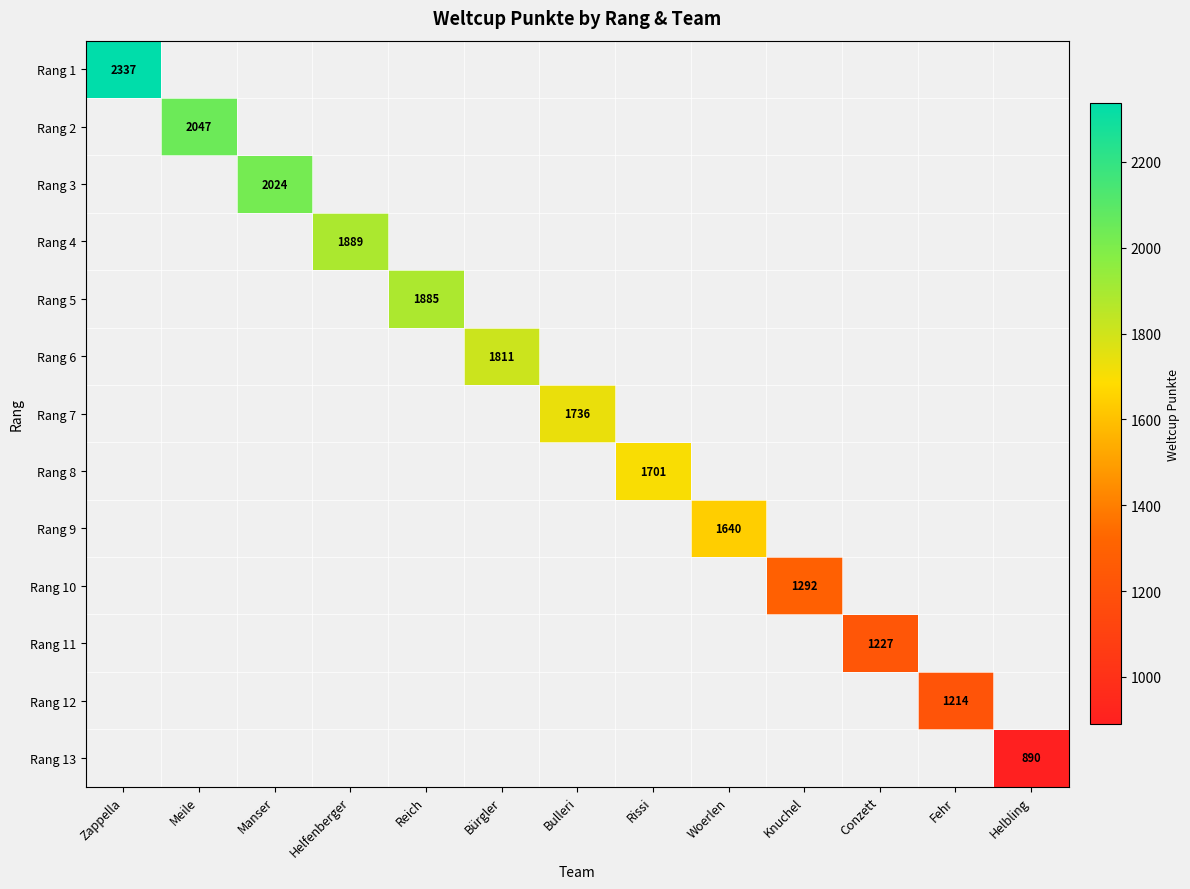

The value of Rang 8 at Rissi is 1701. True or false?

True